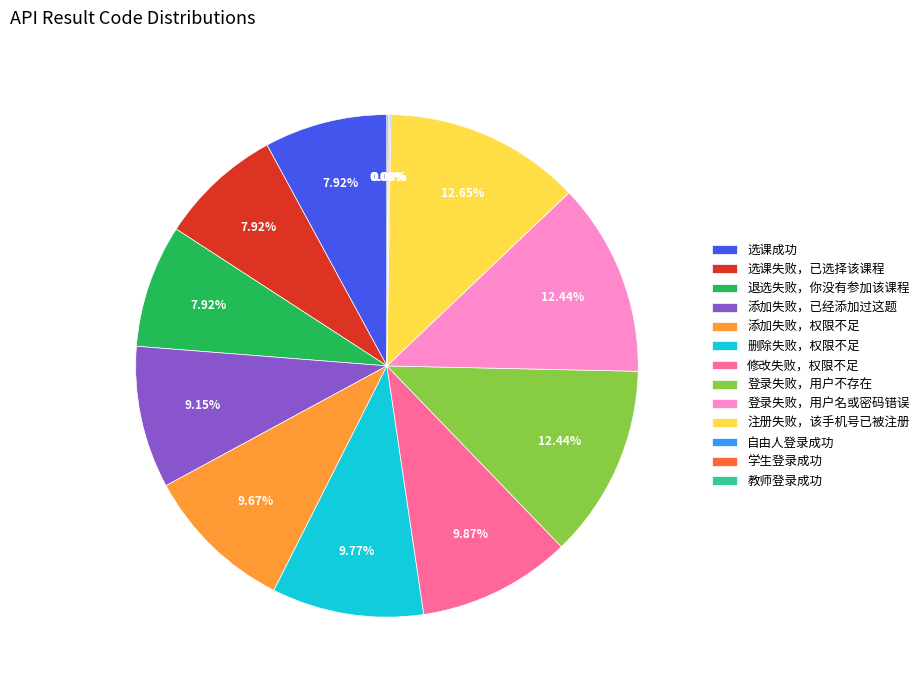

Combined, do 注册失败，该手机号已被注册 and 添加失败，权限不足 account for over 50%?

No